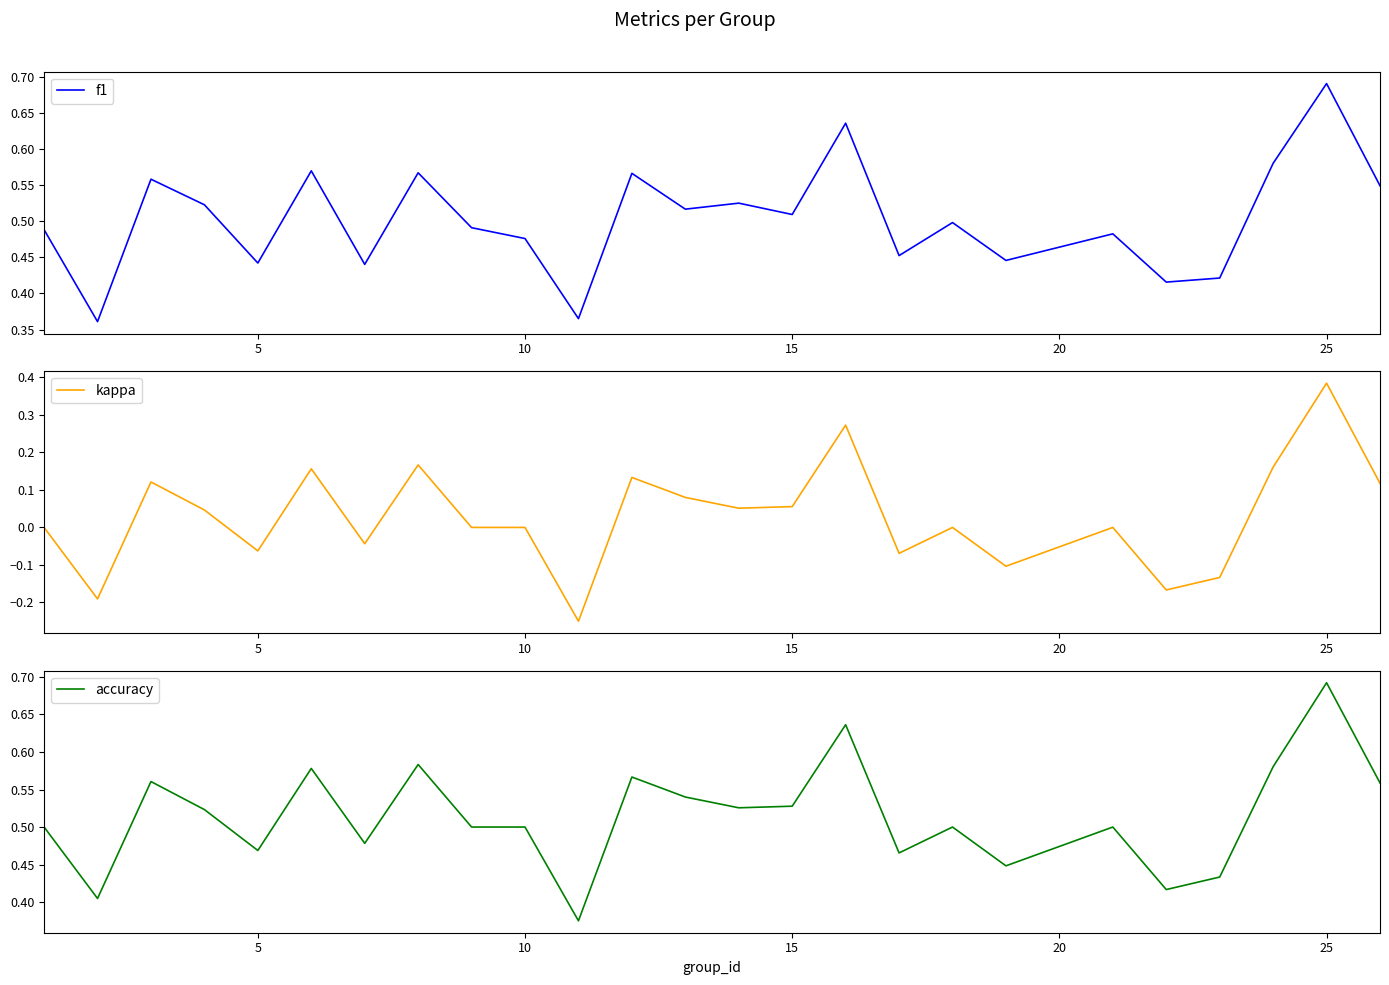

Reading right to left, transcribe all the data shown in this chart.

f1: 0.5	0.7	0.6	0.4	0.4	0.5	0.4	0.5	0.5	0.6	0.5	0.5	0.5	0.6	0.4	0.5	0.5	0.6	0.4	0.6	0.4	0.5	0.6	0.4	0.5
kappa: 0.1	0.4	0.2	-0.1	-0.2	0.0	-0.1	0.0	-0.1	0.3	0.1	0.1	0.1	0.1	-0.2	0.0	0.0	0.2	-0.0	0.2	-0.1	0.0	0.1	-0.2	0.0
accuracy: 0.6	0.7	0.6	0.4	0.4	0.5	0.4	0.5	0.5	0.6	0.5	0.5	0.5	0.6	0.4	0.5	0.5	0.6	0.5	0.6	0.5	0.5	0.6	0.4	0.5